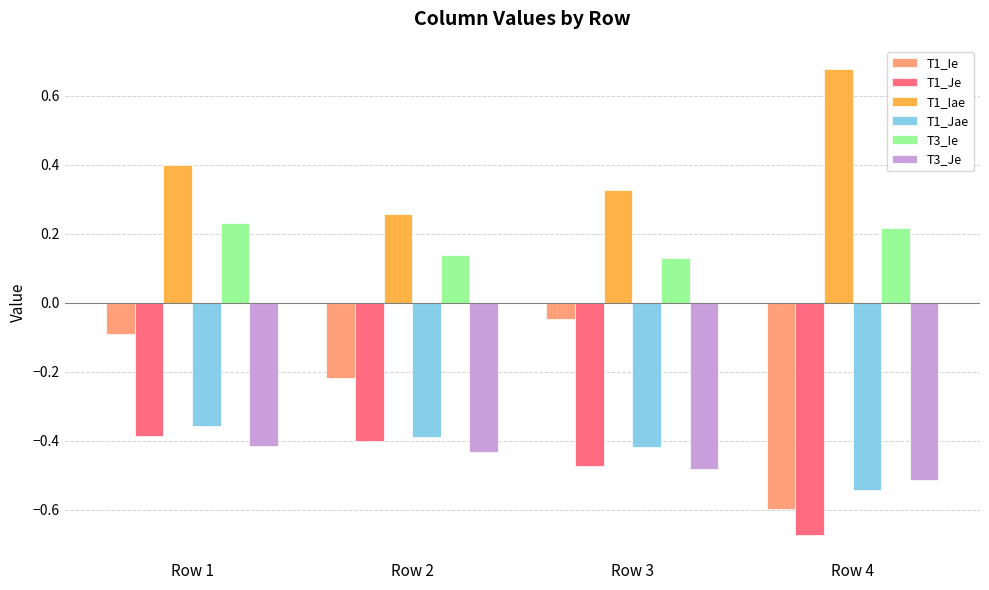

Between Row 3 and Row 4, which series saw the biggest shift?

T1_Ie